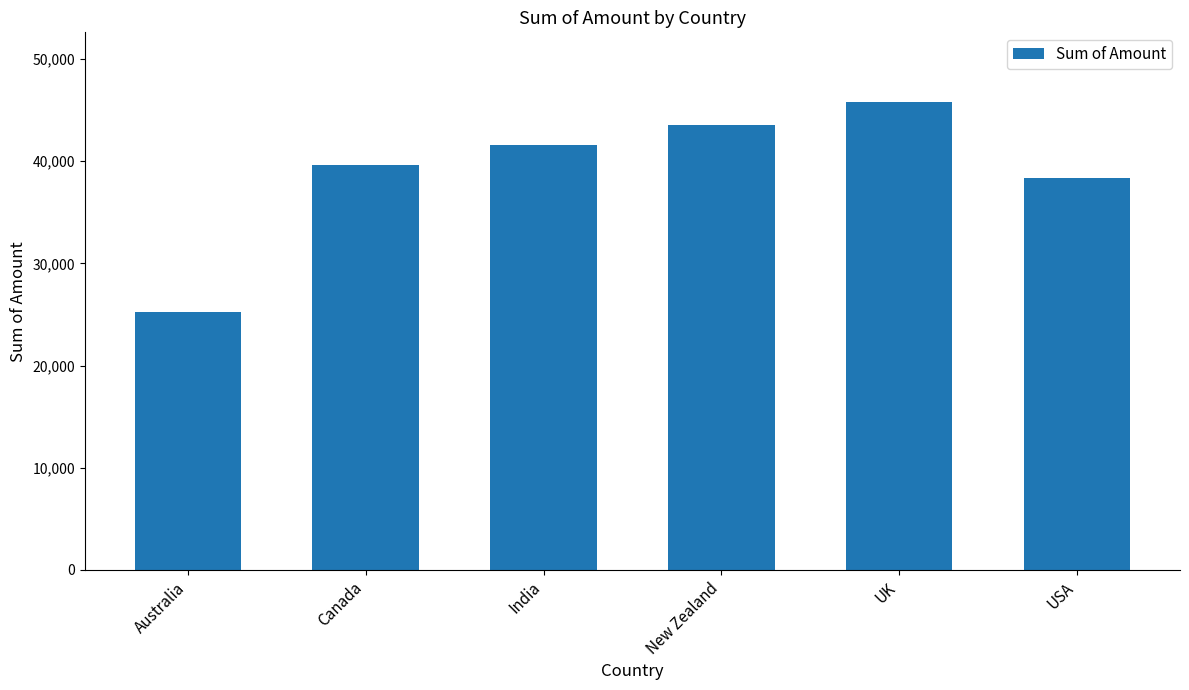

What position from the right is UK?

2